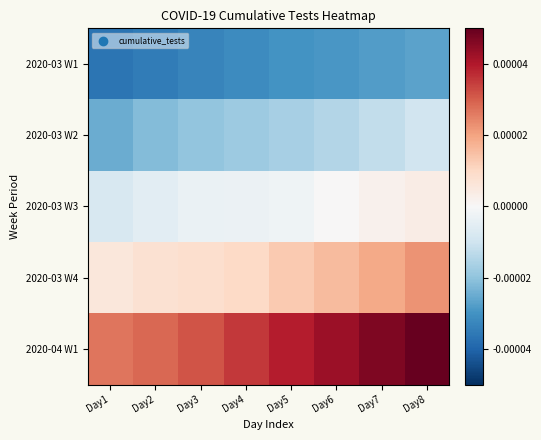

At how many categories does at least one series exceed 0?

8